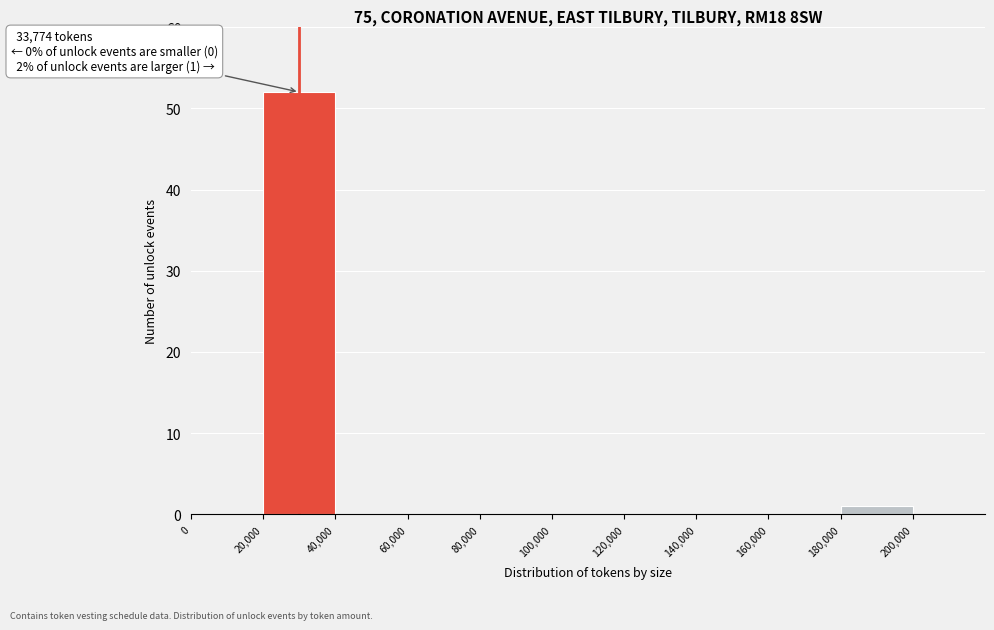

Which range on the x-axis has the tallest bar?

20000 to 40000